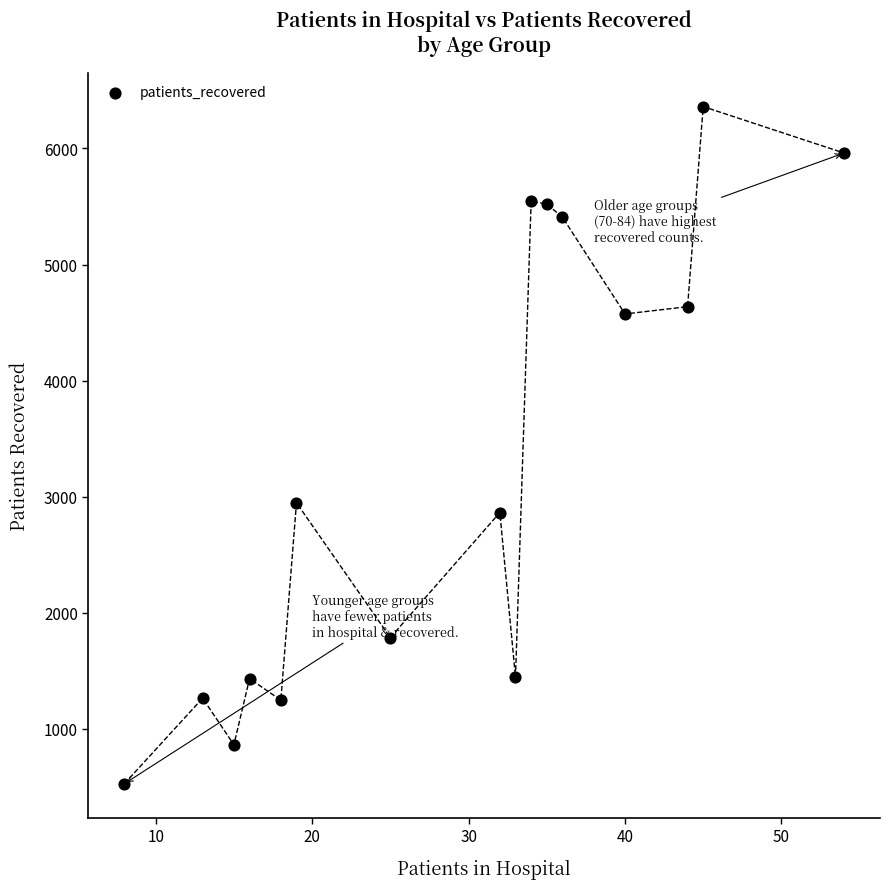

What is the range of X values (max minus min)?

46